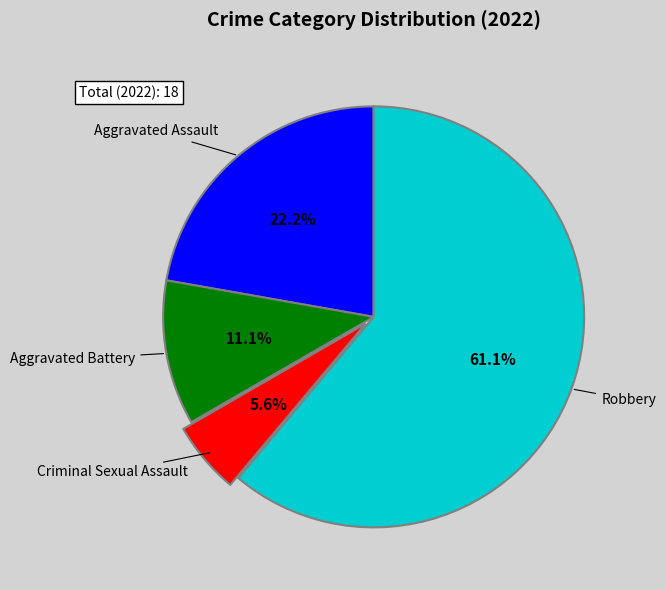

To the nearest percent, what is the difference between the largest and smallest slice percentages?

56%